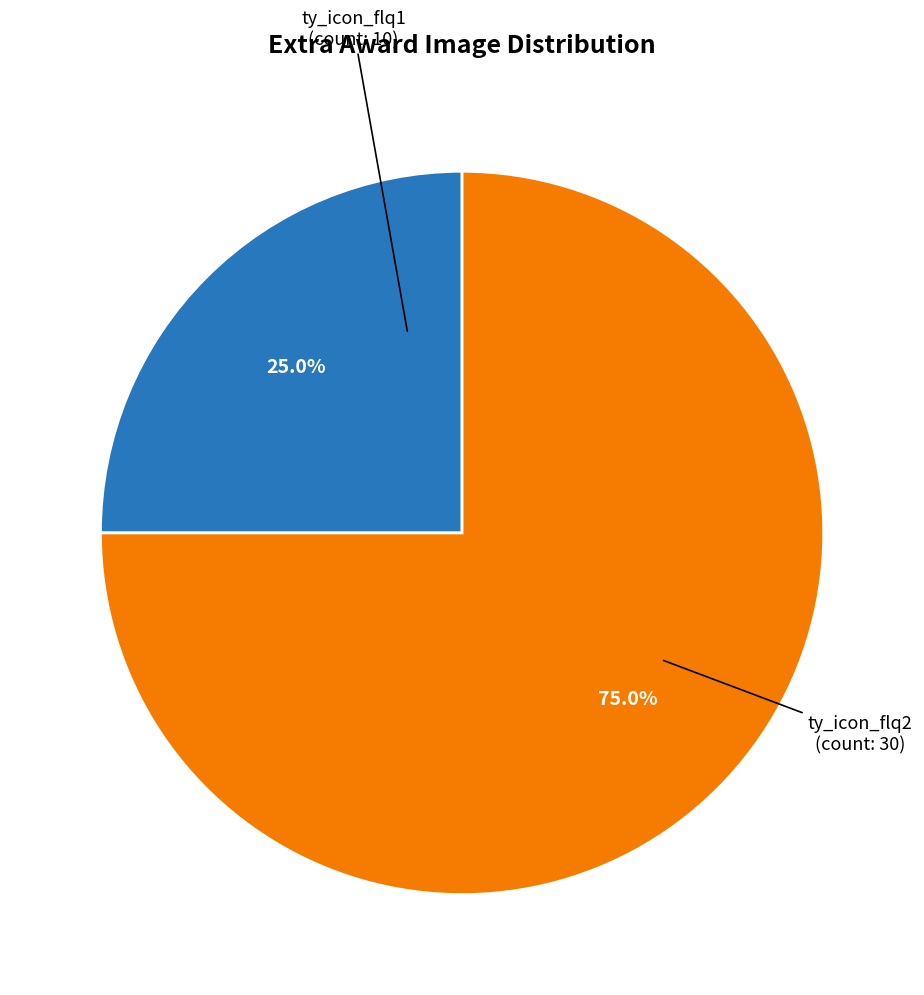

What is the ratio of the value at ty_icon_flq1 to the value at ty_icon_flq2?

0.3